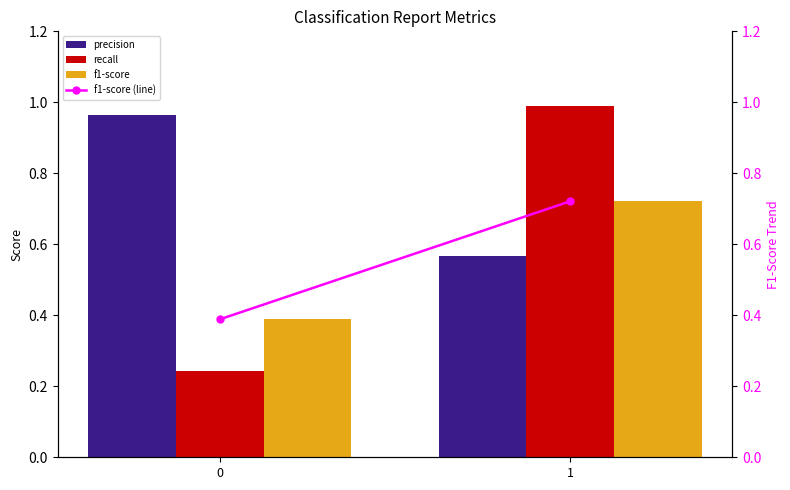

Which series has the largest total across all categories?

precision